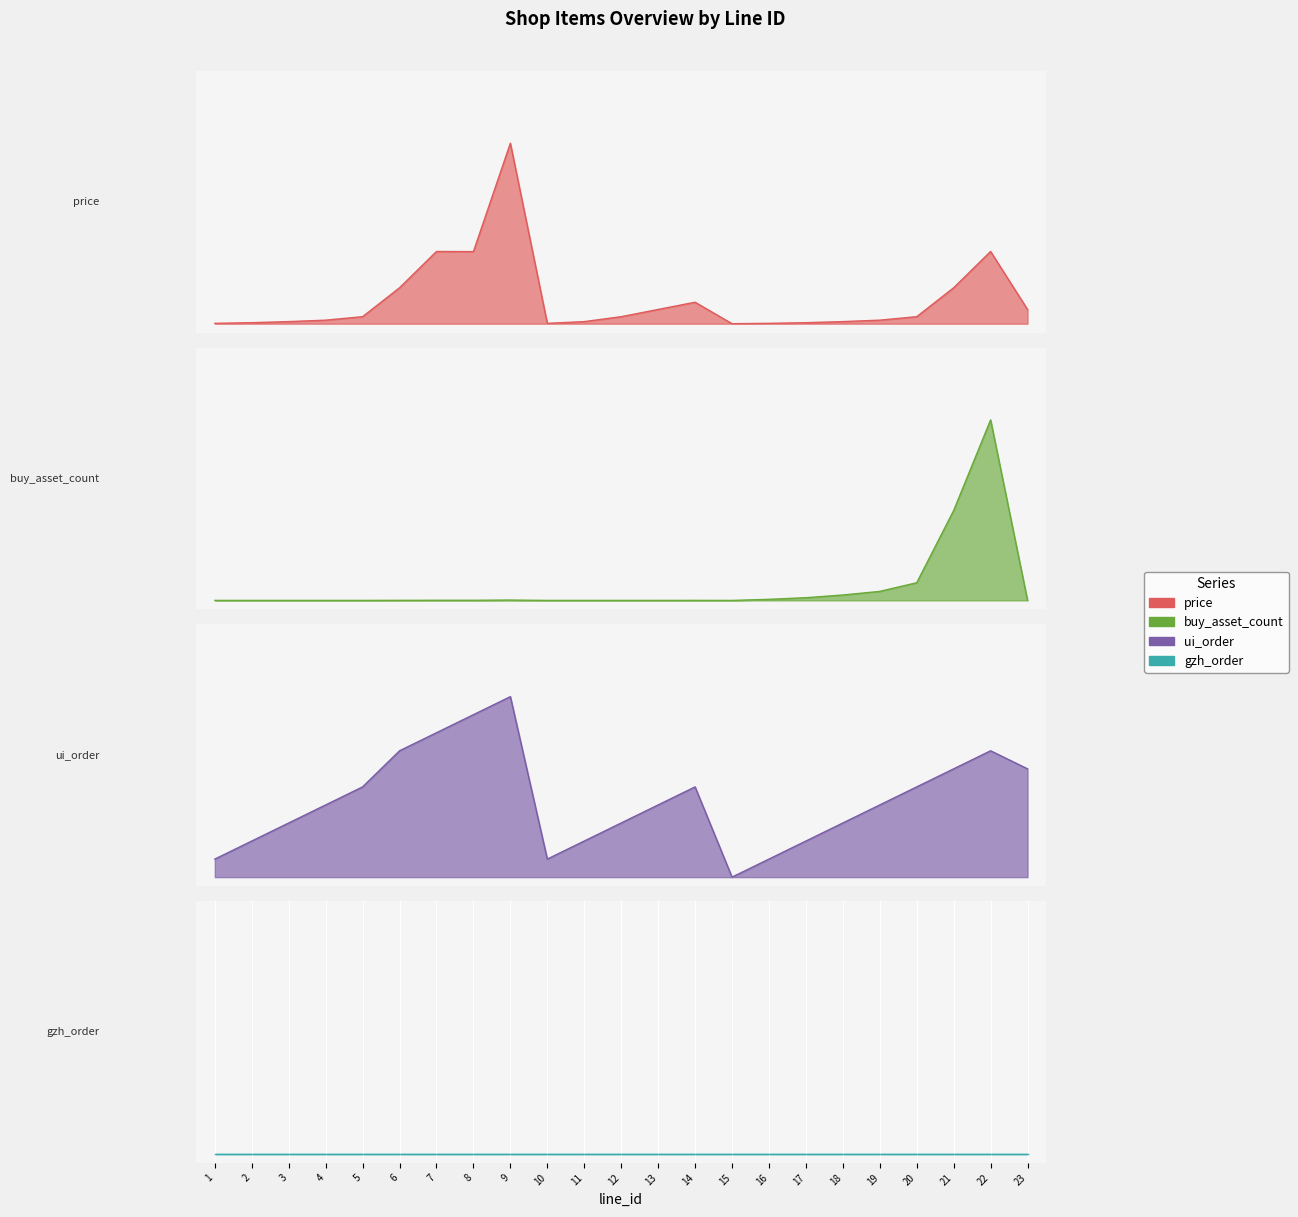

Which series changed the most between 20 and 21?

buy_asset_count